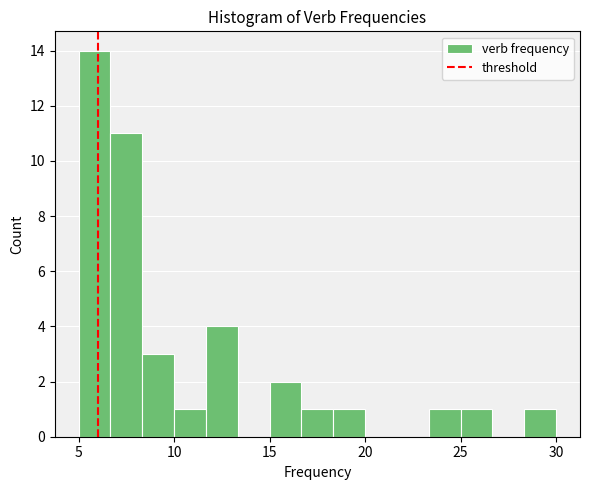

Read against the x-axis, roughly where is the centre of the tallest bar?

6.0